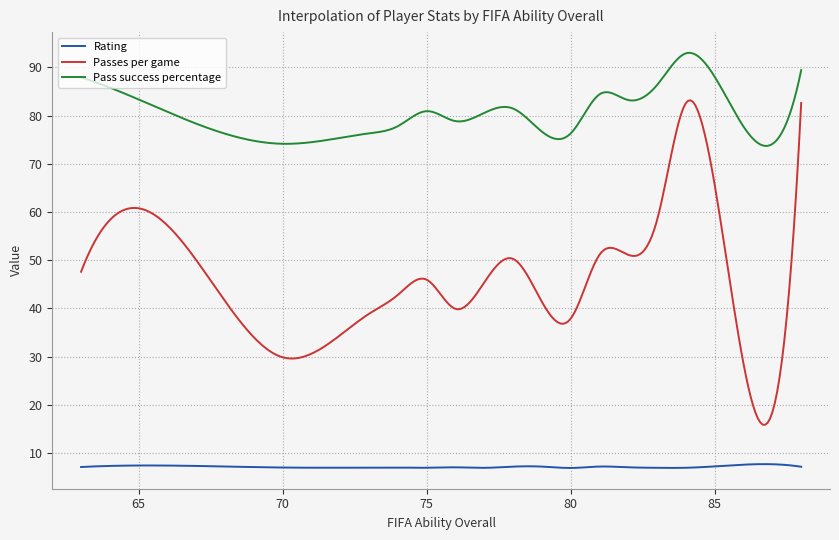

Which series has the widest spread of values?

Passes per game